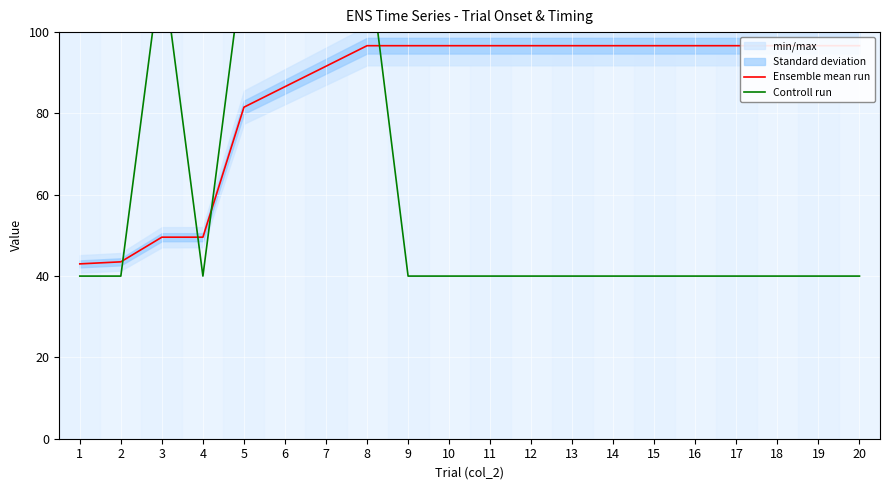

How many values in the Ensemble mean run series exceed 96?

13